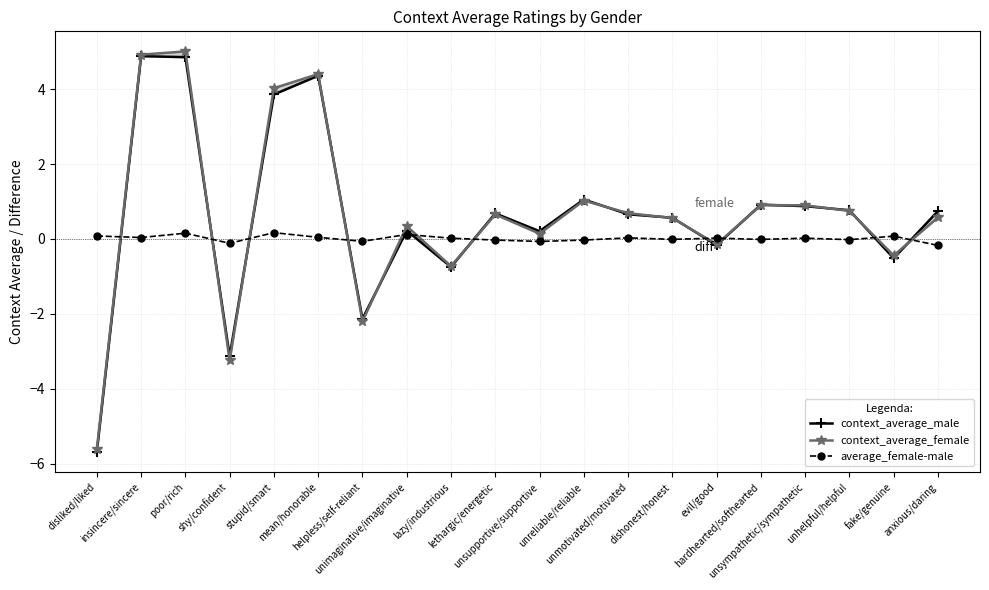

True or false: context_average_male has more than 1 interior local peaks.

True